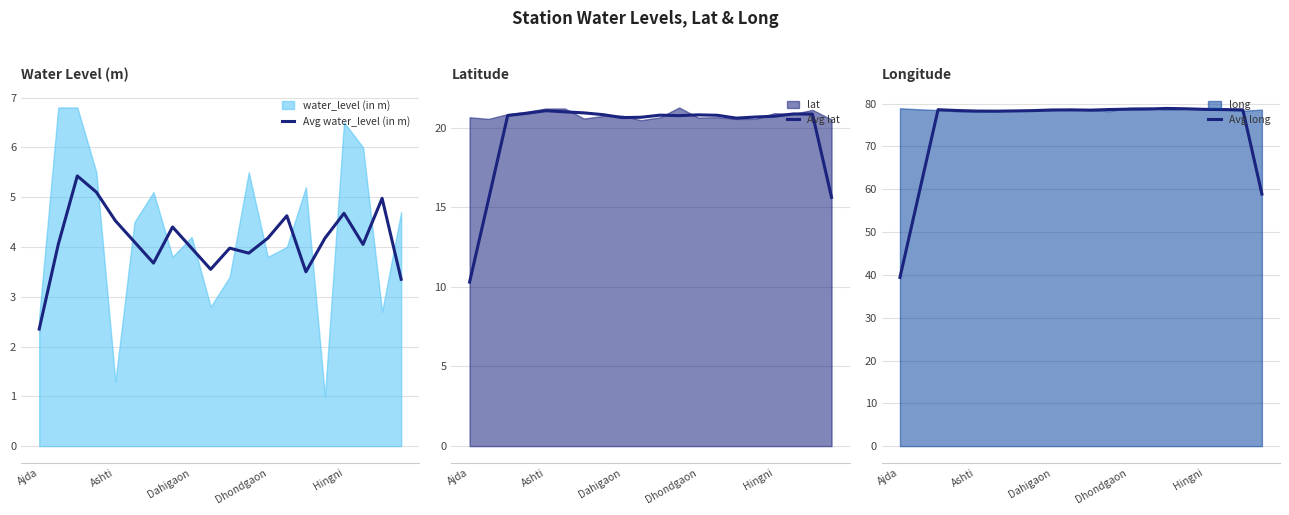

Does the chart have visible grid lines?

Yes